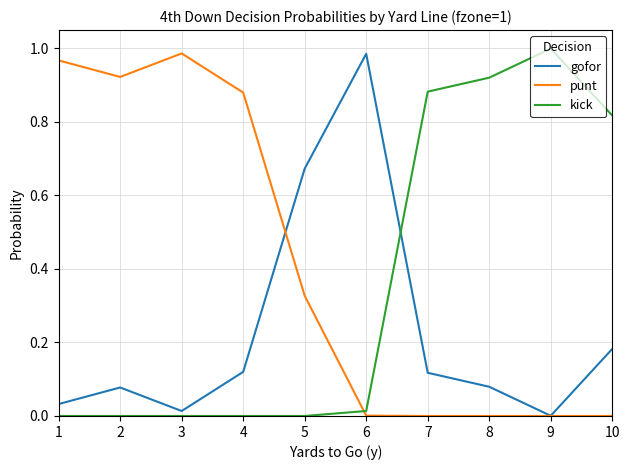

What are all the series names shown in the legend?

gofor, punt, kick